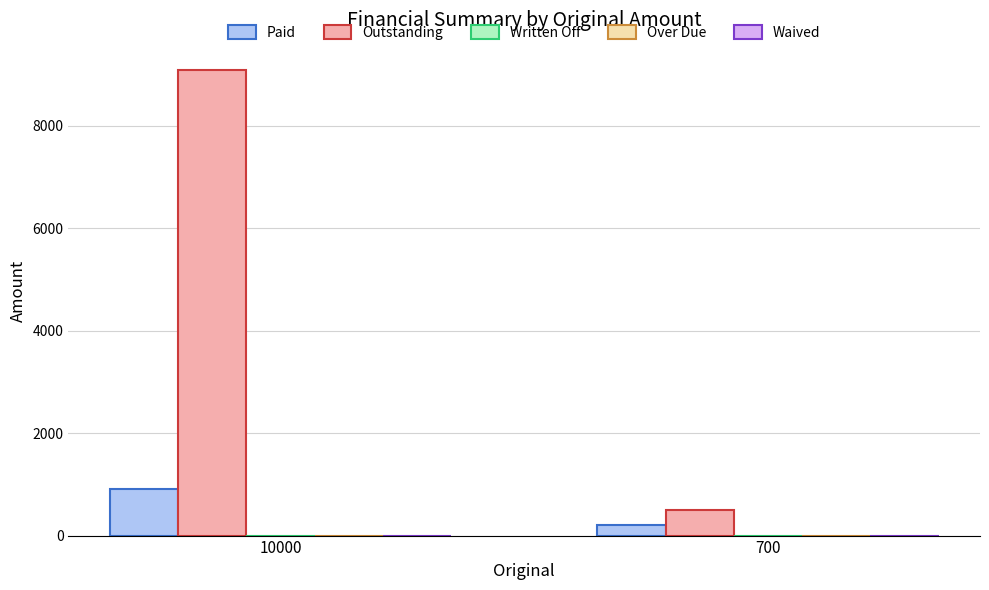

What is the average value of the Paid series?

554.5